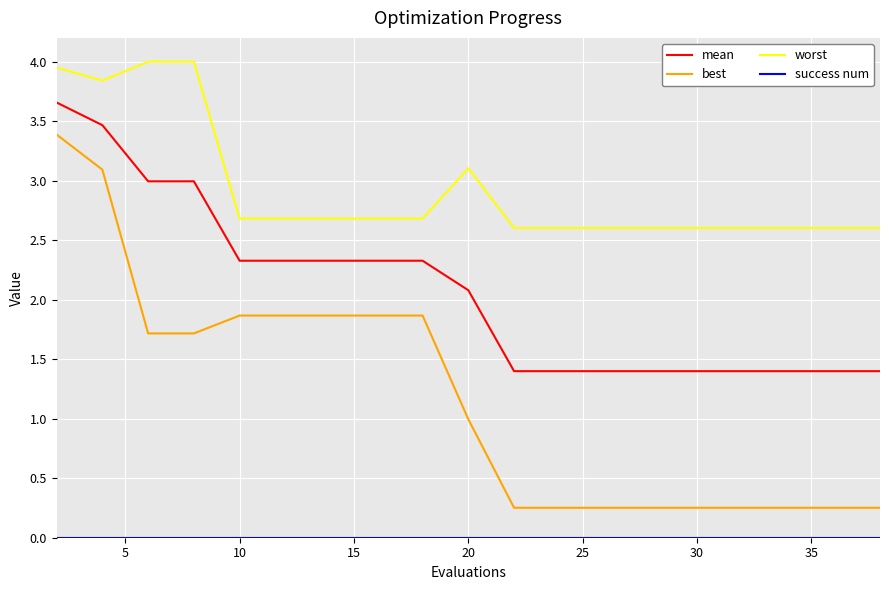

True or false: worst and best intersect in this chart.

False